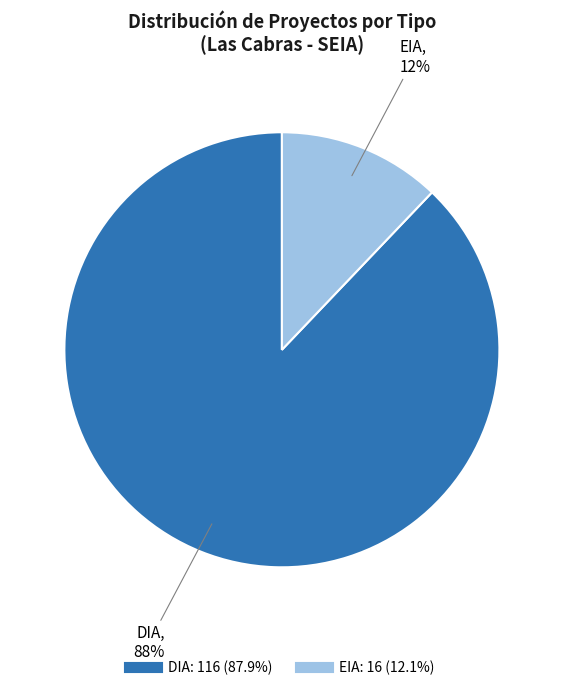

Does DIA represent more than half of the total?

Yes